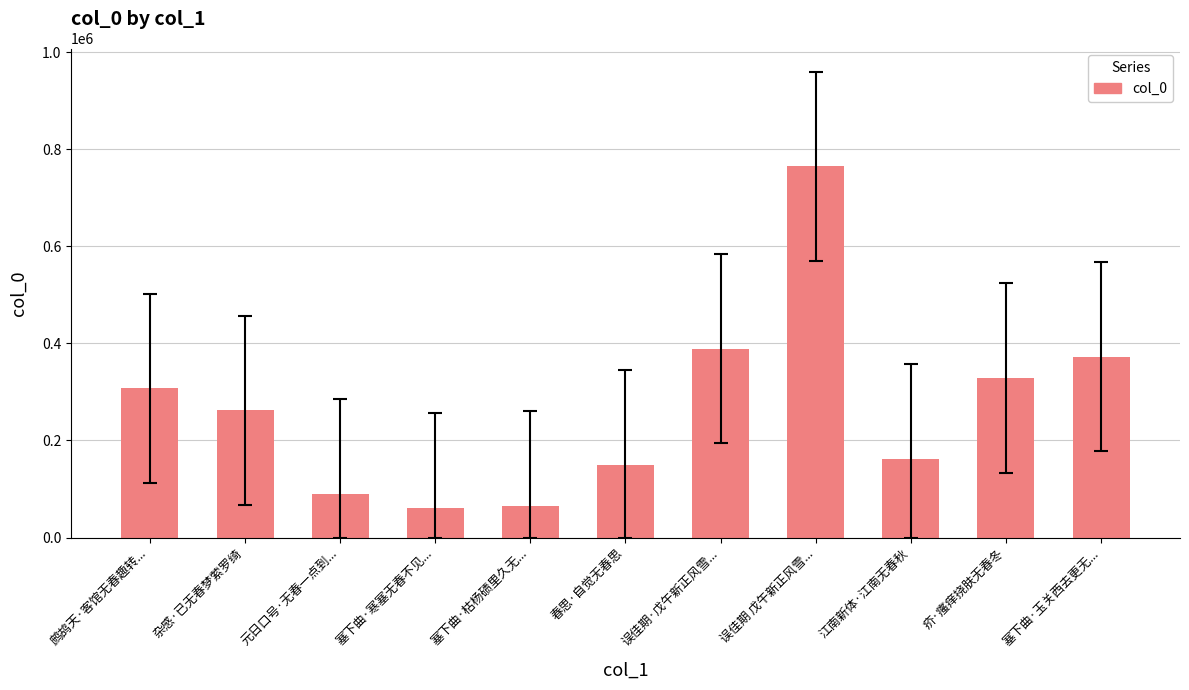

What is the difference between the values at 春思·自觉无春思 and 误佳期 戊午新正风雪...?

615226